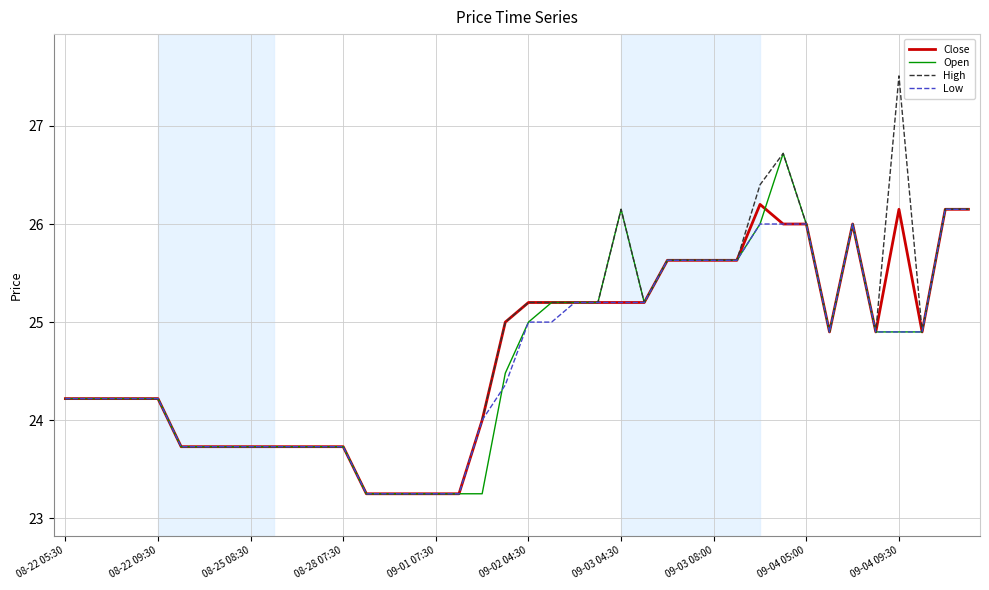

Which series has the largest range (max minus min)?

High